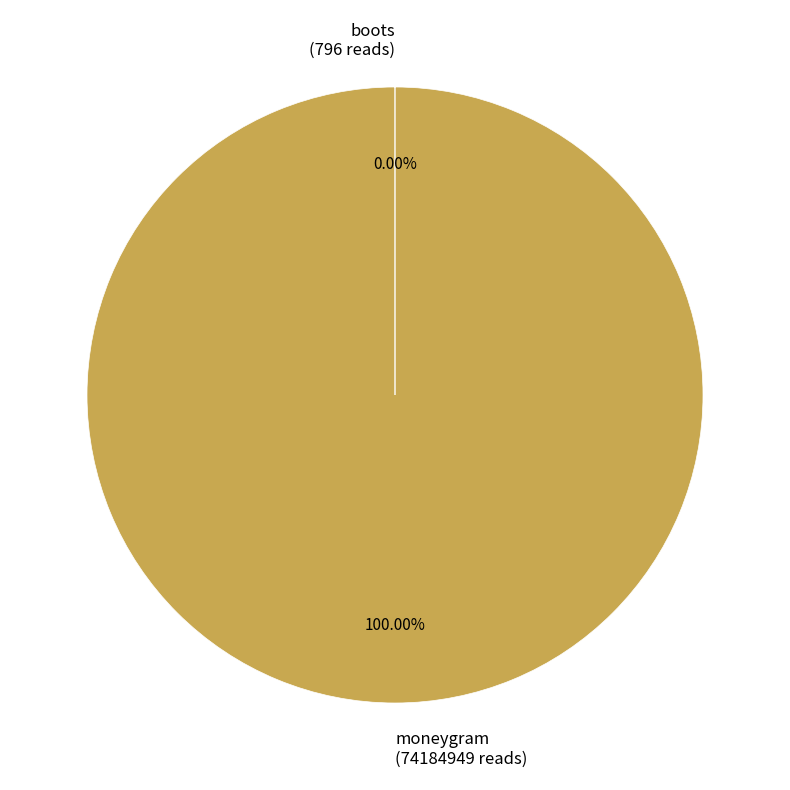

Does any single category account for the majority?

Yes